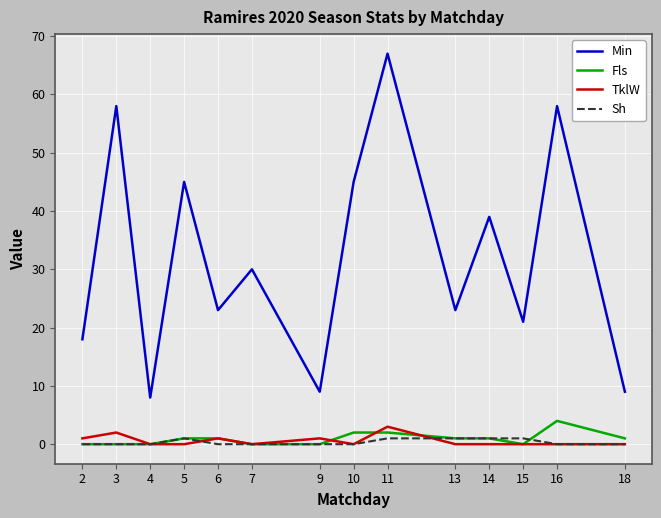

The value of TklW at 18 is 0. True or false?

True